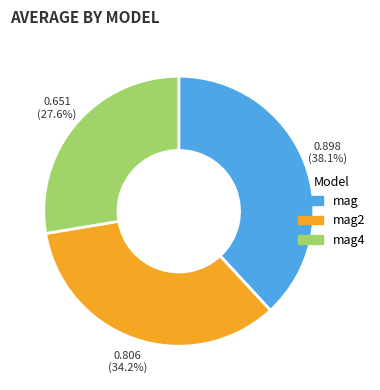

Does any single category account for the majority?

No